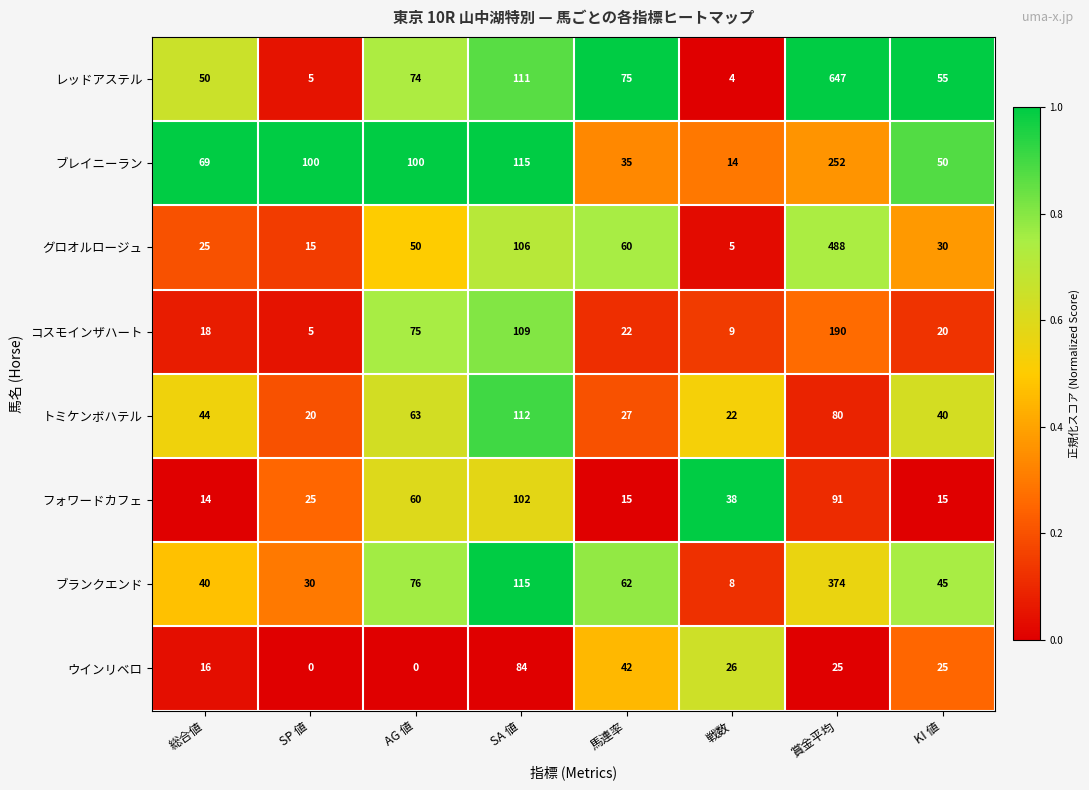

The ウインリベロ series shows 15 at KI 値. True or false?

False